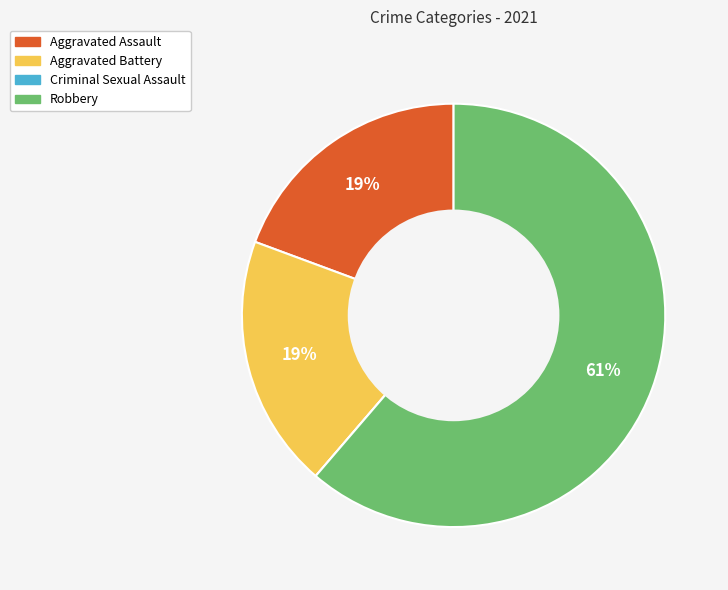

To the nearest percent, what is the difference between the Robbery and Aggravated Assault slice percentages?

42%